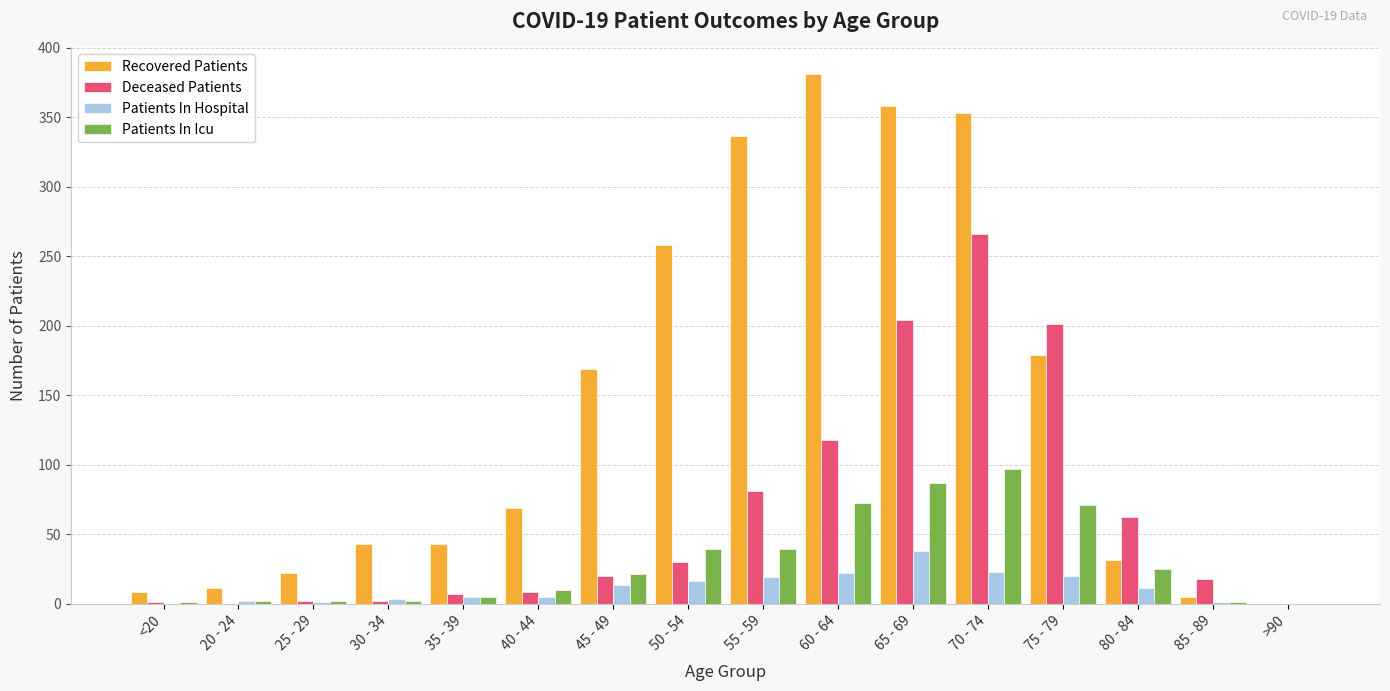

At which label is Deceased Patients closest to 133?

60 - 64